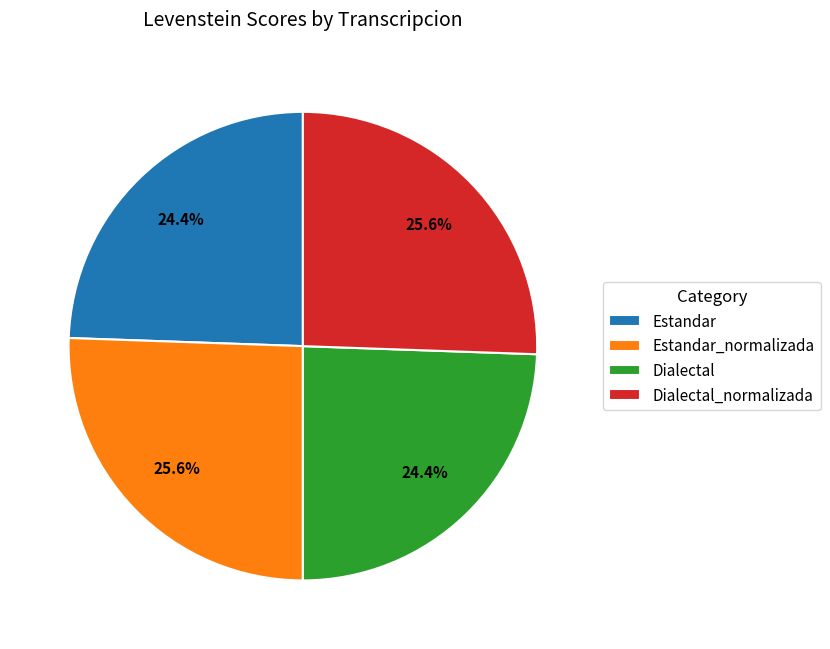

To the nearest percent, what is the difference between the largest and smallest slice percentages?

1%